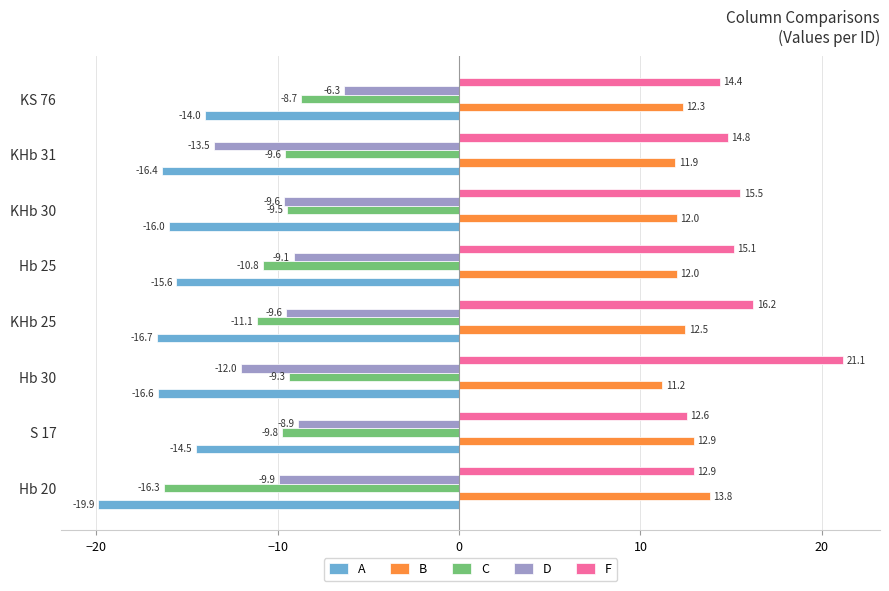

At which label is C closest to -12?

KHb 25